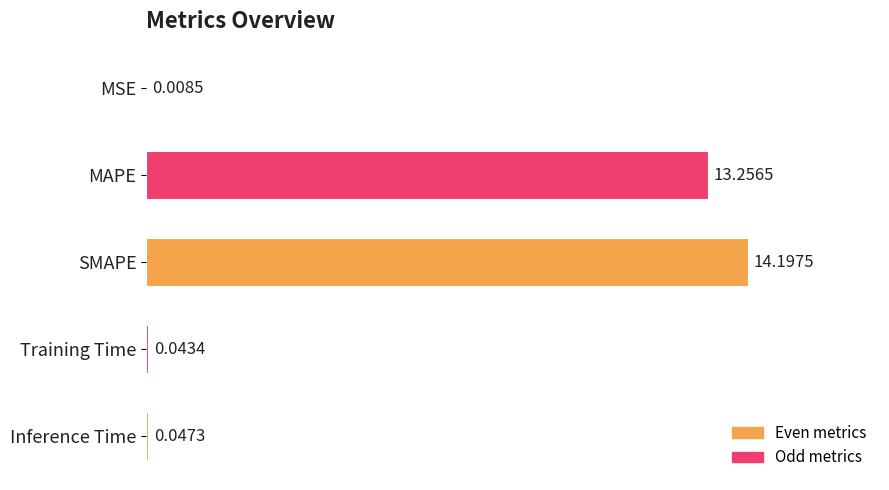

Are the bars horizontal?

Yes